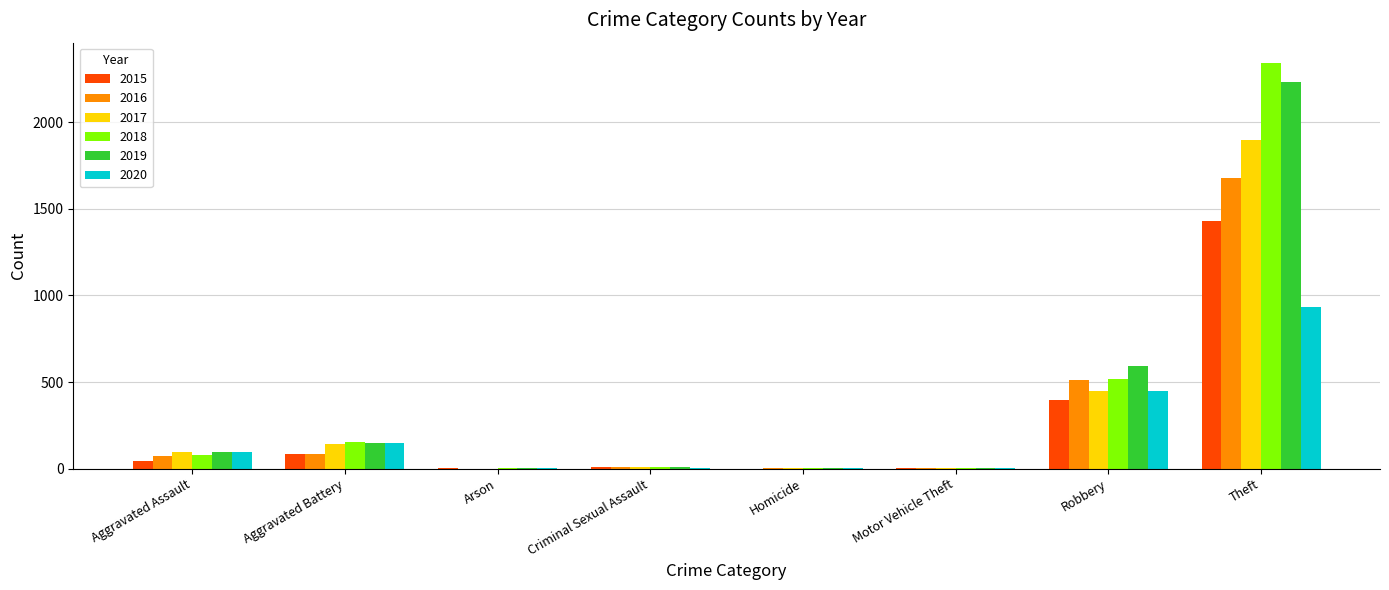

What is the greatest value displayed?

2341